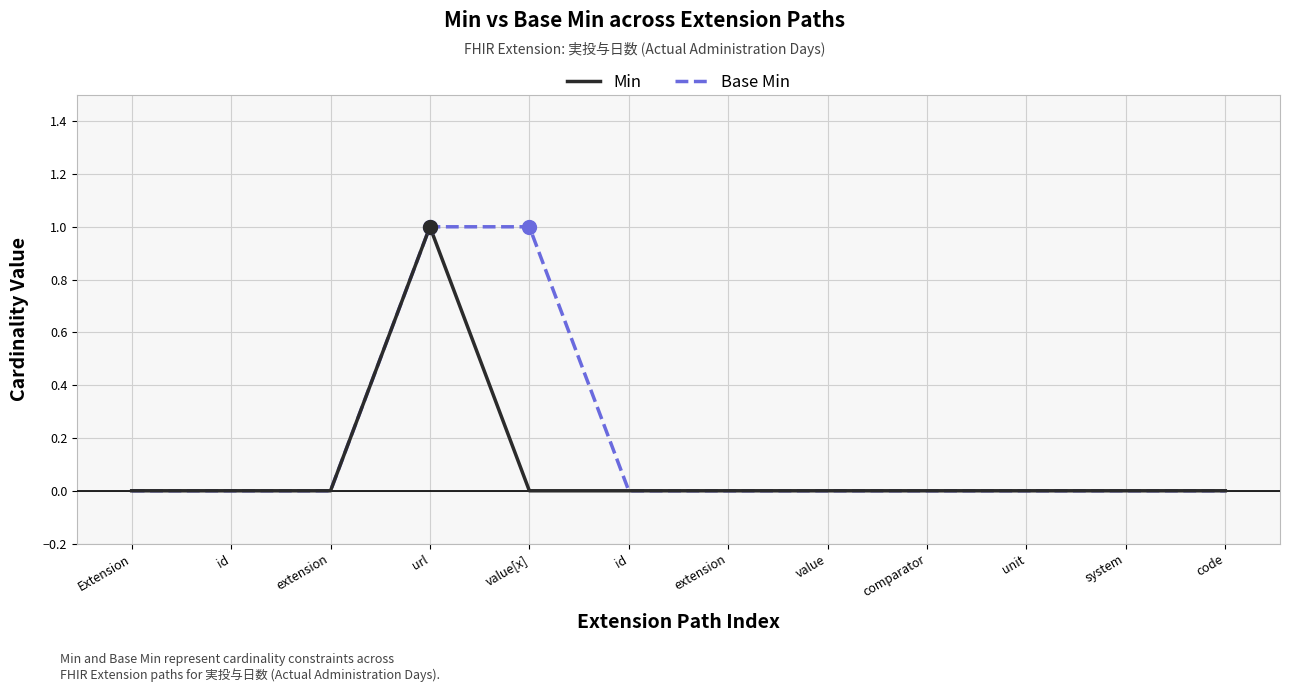

What are all the series names shown in the legend?

Min, Base Min